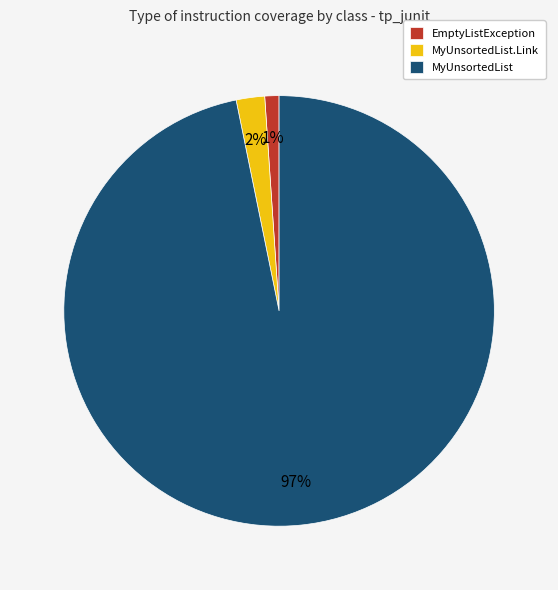

Combined, do MyUnsortedList.Link and EmptyListException account for over 50%?

No